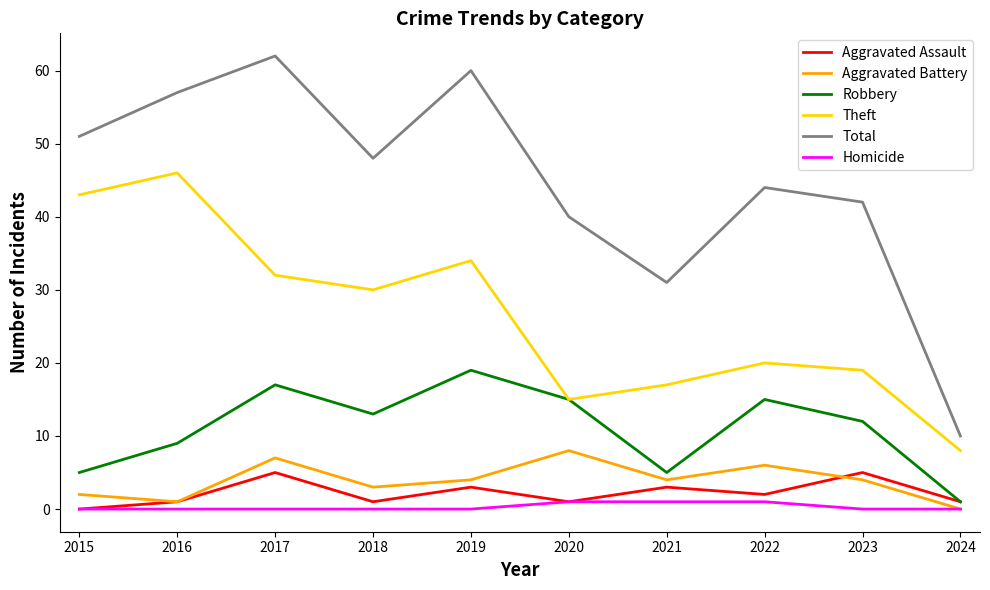

Reading right to left, extract all data points from this chart.

Aggravated Assault: 1	5	2	3	1	3	1	5	1	0
Aggravated Battery: 0	4	6	4	8	4	3	7	1	2
Robbery: 1	12	15	5	15	19	13	17	9	5
Theft: 8	19	20	17	15	34	30	32	46	43
Total: 10	42	44	31	40	60	48	62	57	51
Homicide: 0	0	1	1	1	0	0	0	0	0